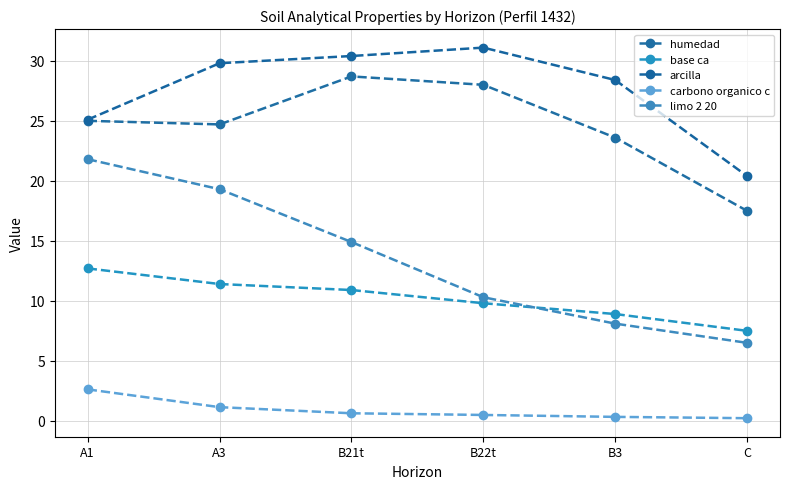

Where is the first local maximum for arcilla?

B22t